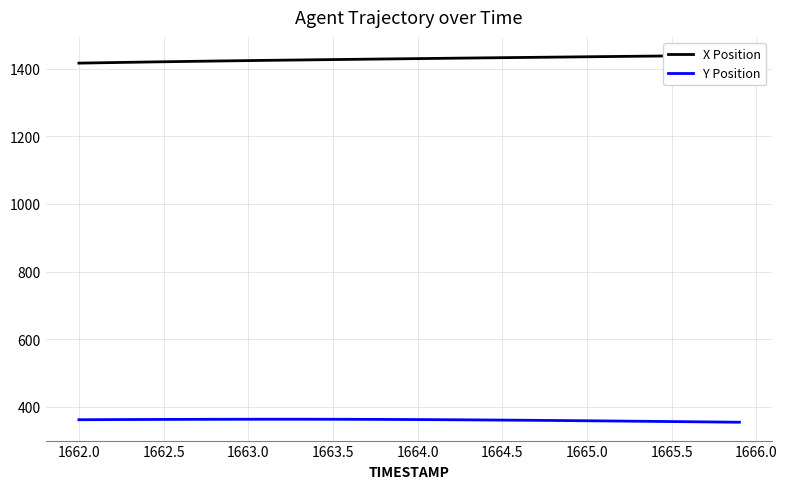

What is the lowest value of the Y Position series?

354.3